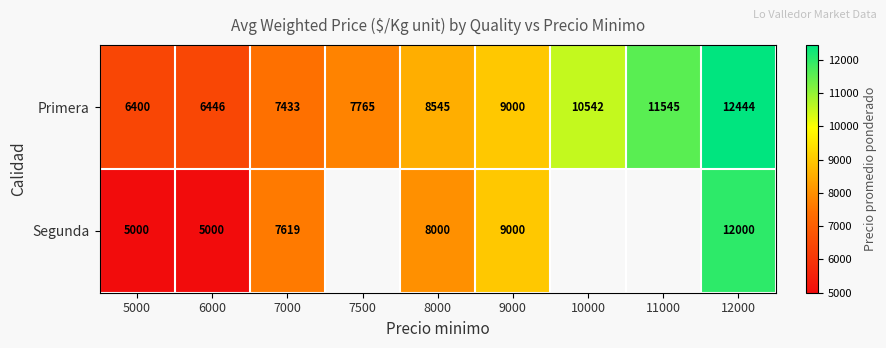

What is the difference between the Primera values at 5000 and 7500?

1365